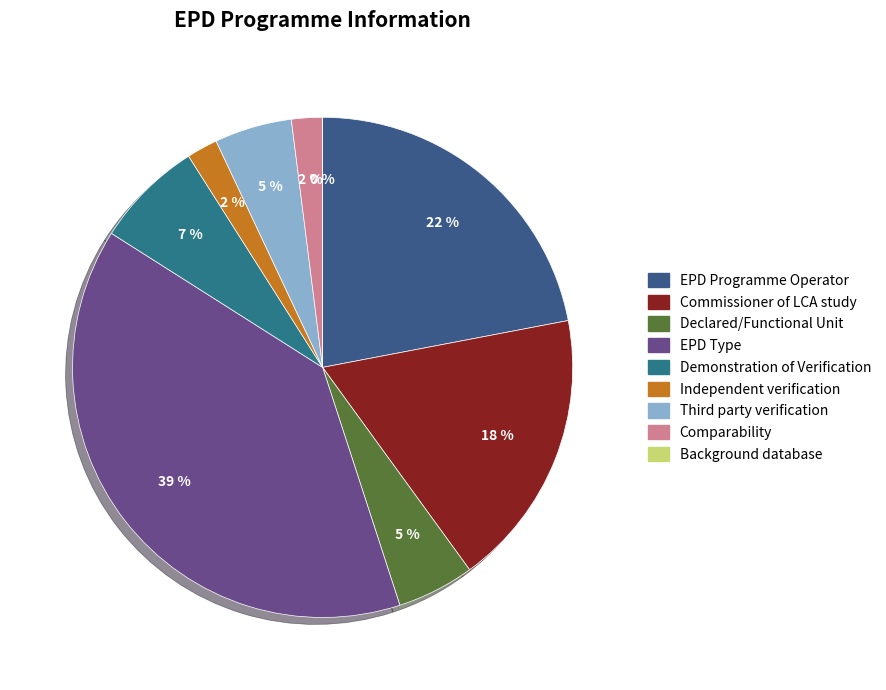

True or false: Commissioner of LCA study accounts for 18% of the total.

True